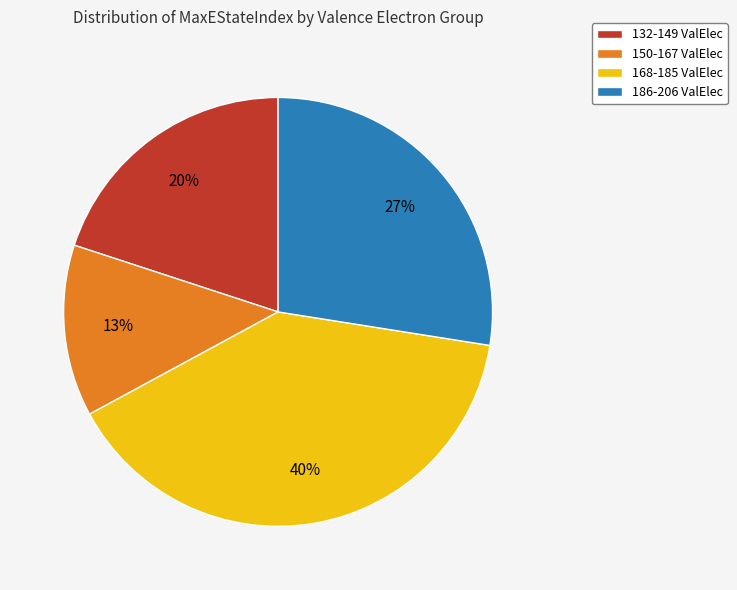

How many slices are in this pie chart?

4